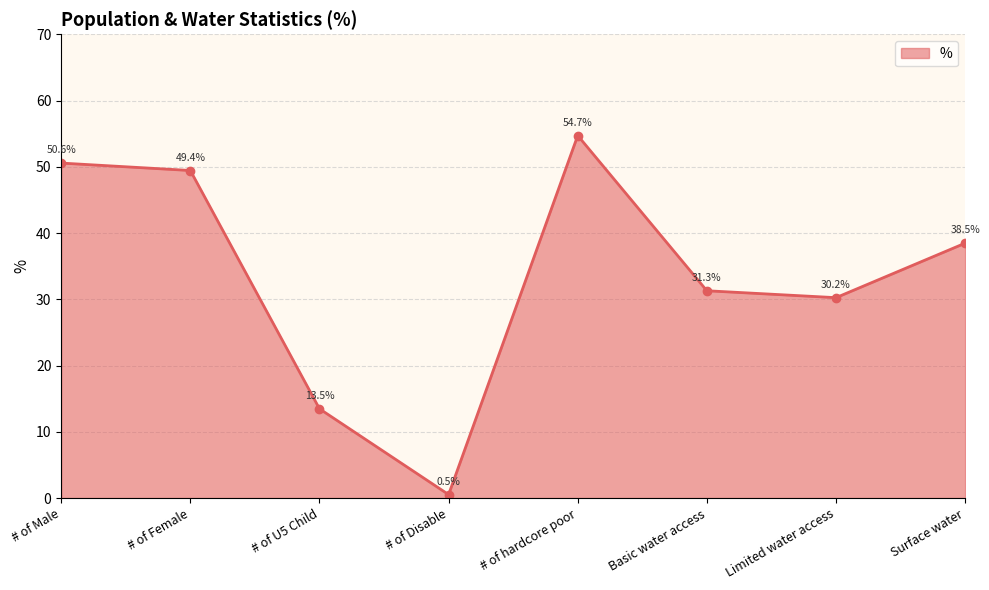

Is it true that the value at Basic water access is 56.2?

False